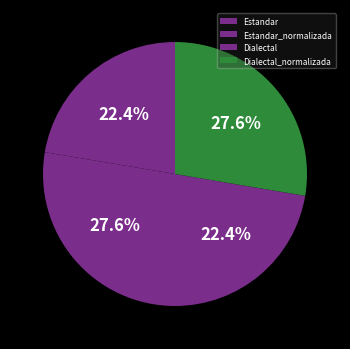

What portion of the pie excludes Estandar?

77.6%